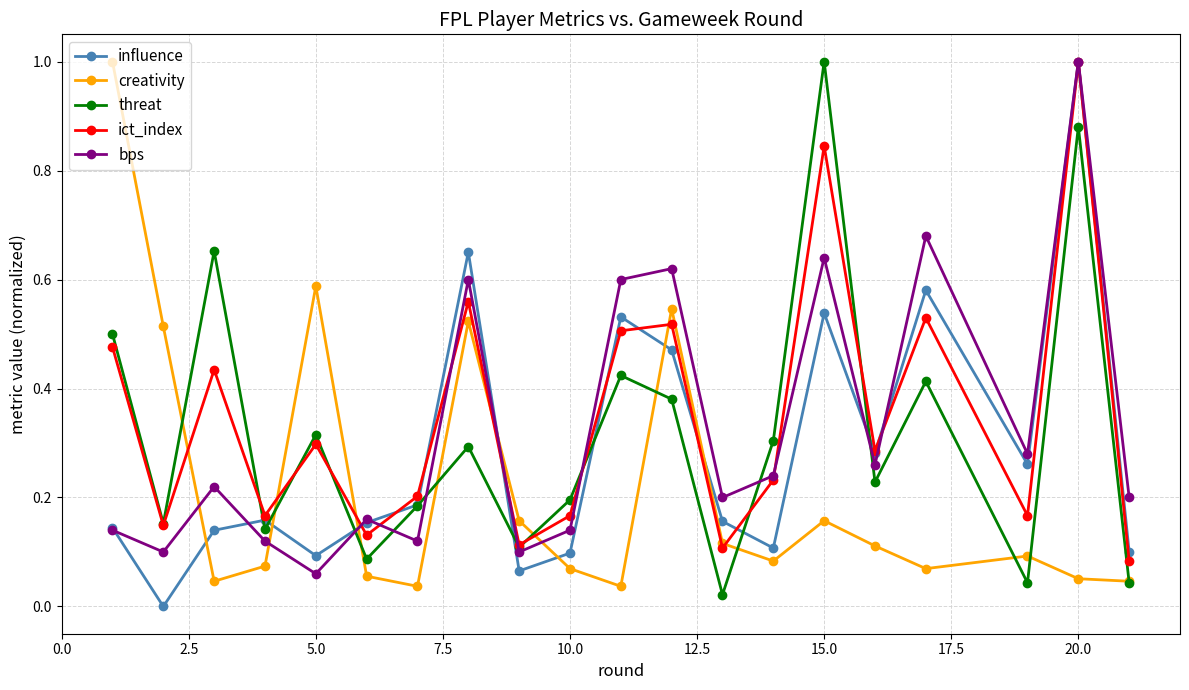

How many interior local peaks does the creativity series have?

5